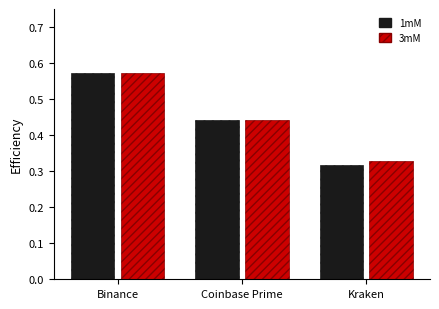

What is the total value across all series at Coinbase Prime?

0.9